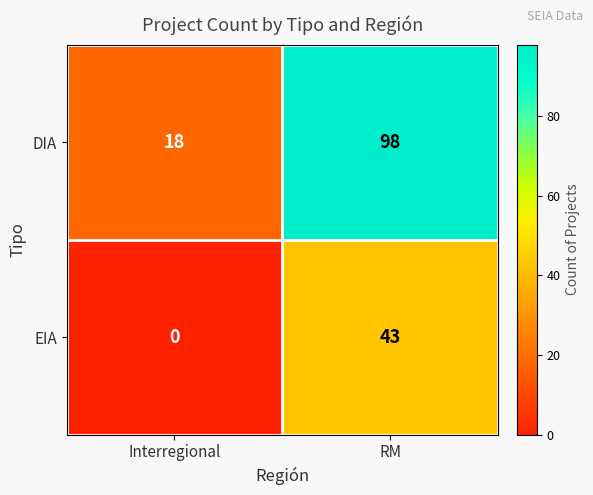

What is the difference between the maximum and minimum values in the EIA series?

43